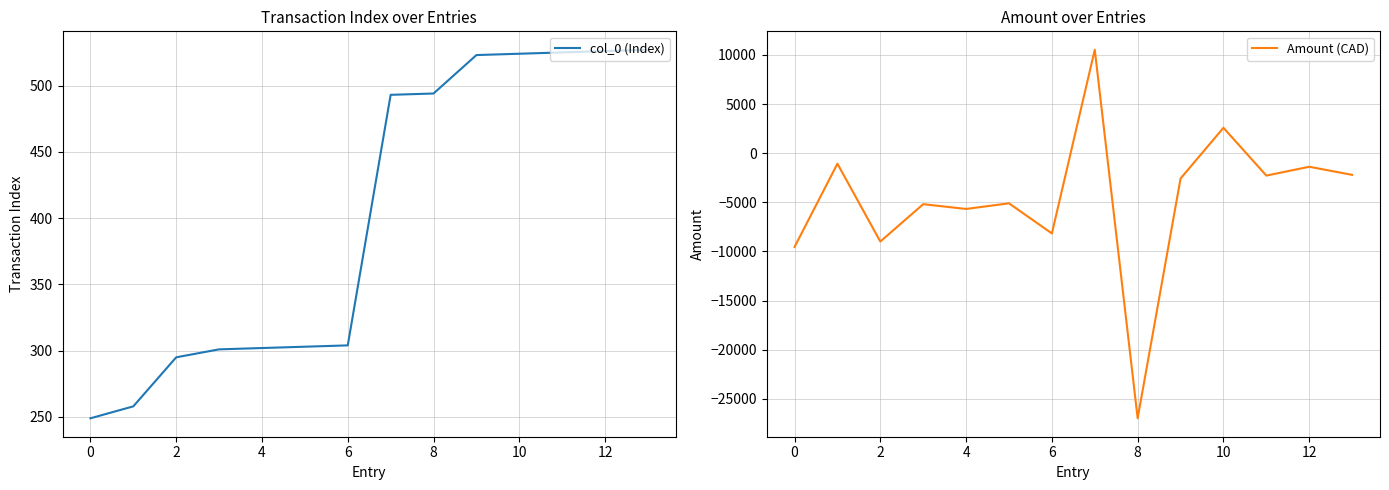

Reading left to right, extract all data points from this chart.

col_0 (Index): 249.0	258.0	295.0	301.0	302.0	303.0	304.0	493.0	494.0	523.0	524.0	525.0	526.0	527.0
Amount (CAD): -9548.5	-1073.5	-8996.0	-5194.8	-5679.0	-5105.9	-8169.9	10524.5	-26988.0	-2582.5	2582.5	-2283.4	-1384.0	-2209.2